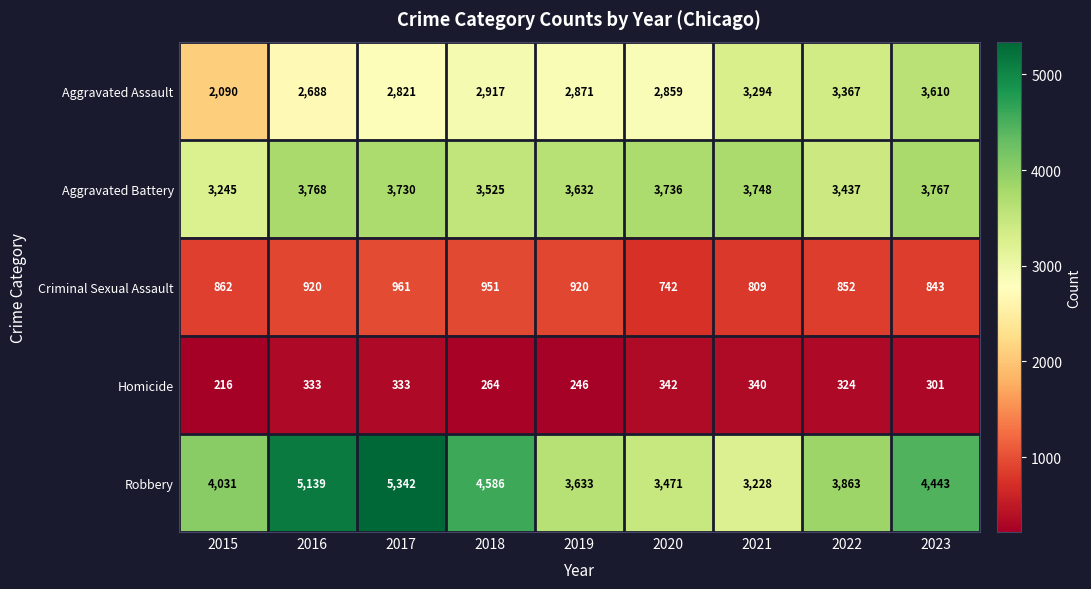

What is the sum of the Aggravated Assault values at 2020 and 2015?

4949